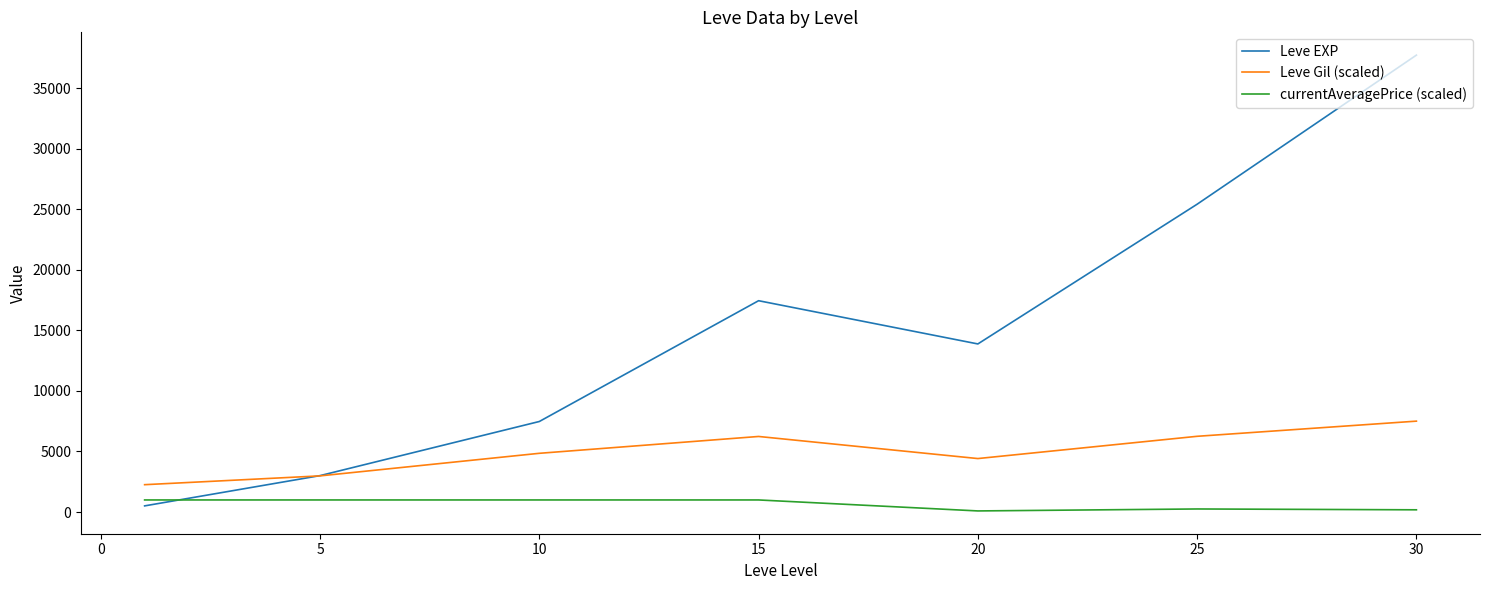

Which series ends up on top after the final intersection of Leve EXP and currentAveragePrice (scaled)?

Leve EXP